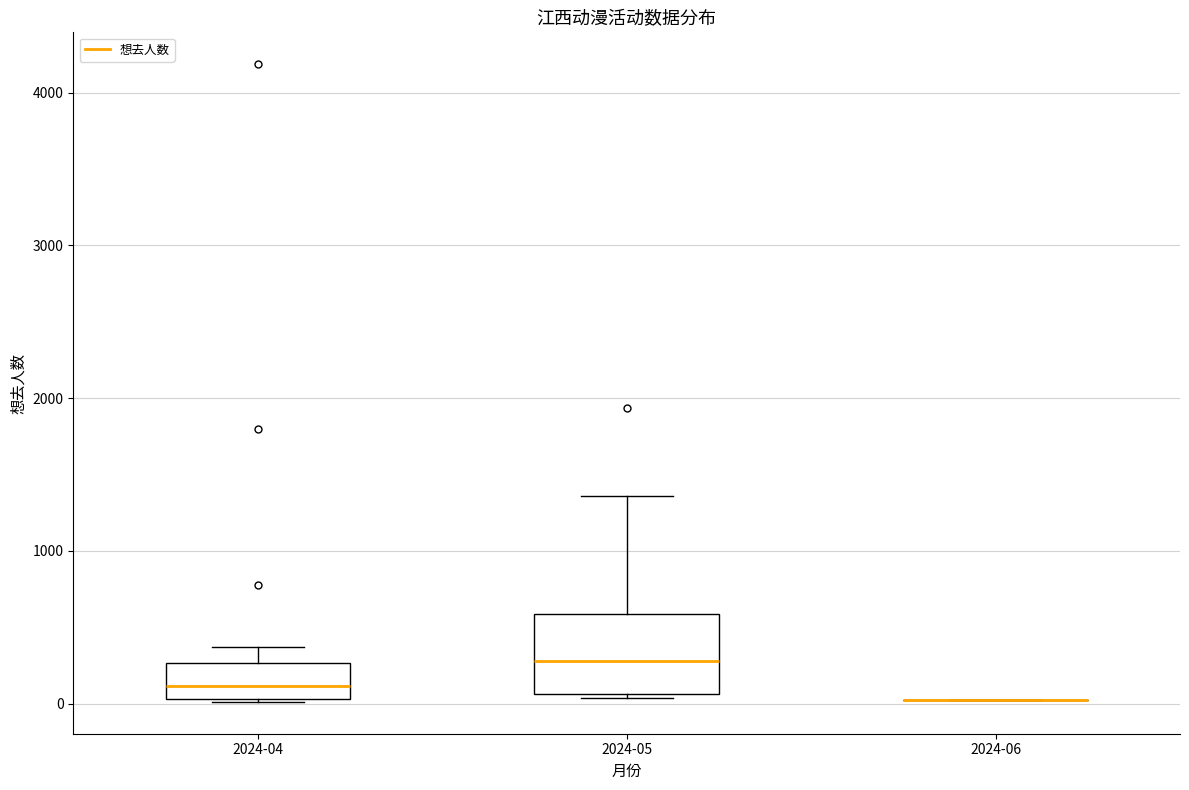

Reading left to right, transcribe this box plot: for each box, give where its median line is, the range the box spans, and where its two whiskers end, as read against the y-axis. The values are not printed on the chart, so give them approximately, as read against the axis.

2024-04: median 100, box 0 to 300, whiskers 0 to 400
2024-05: median 300, box 100 to 600, whiskers 0 to 1400
2024-06: box collapsed to a line at 0, whiskers 0 to 0